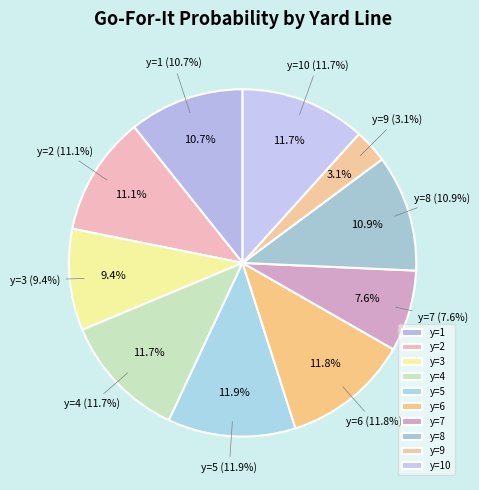

Between y=2 and y=1, which is larger?

y=2